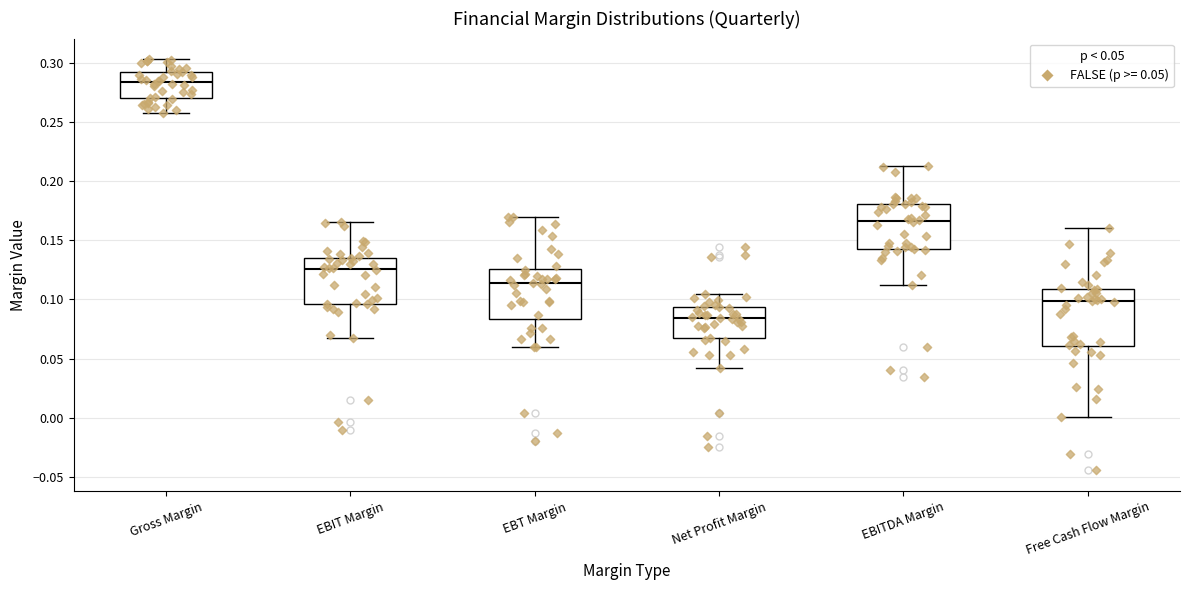

Where does the upper whisker of the box for EBIT Margin end on the y-axis? The values are not printed on the chart, so give them approximately, as read against the axis.

0.165